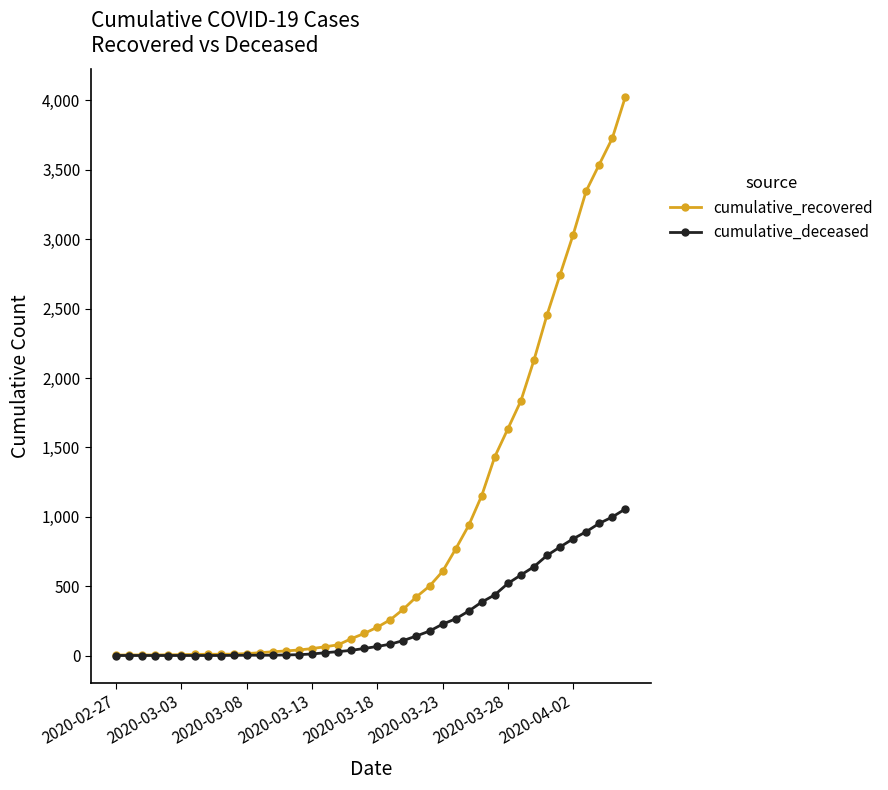

Which series has the largest total across all categories?

cumulative_recovered